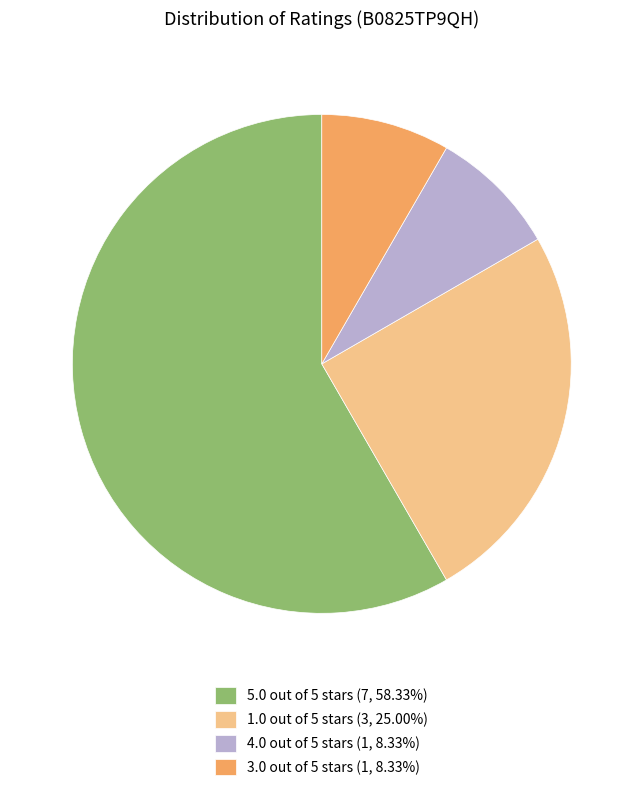

Is there any slice that represents more than half of the pie?

Yes